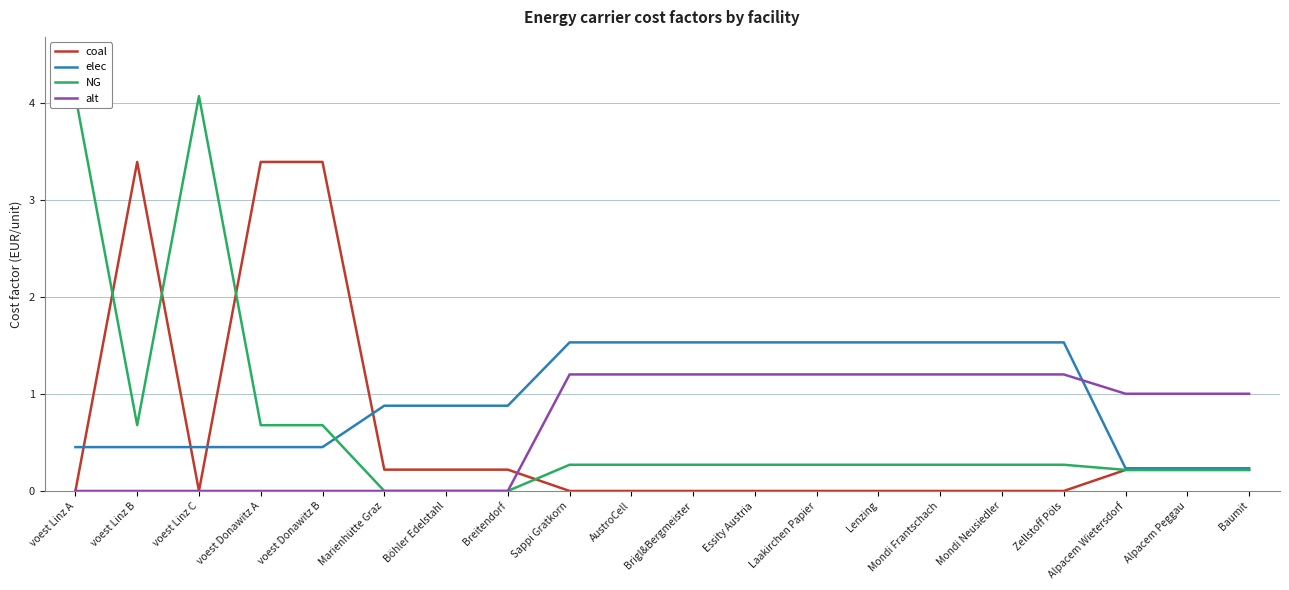

How many data points in alt are less than 1?

8